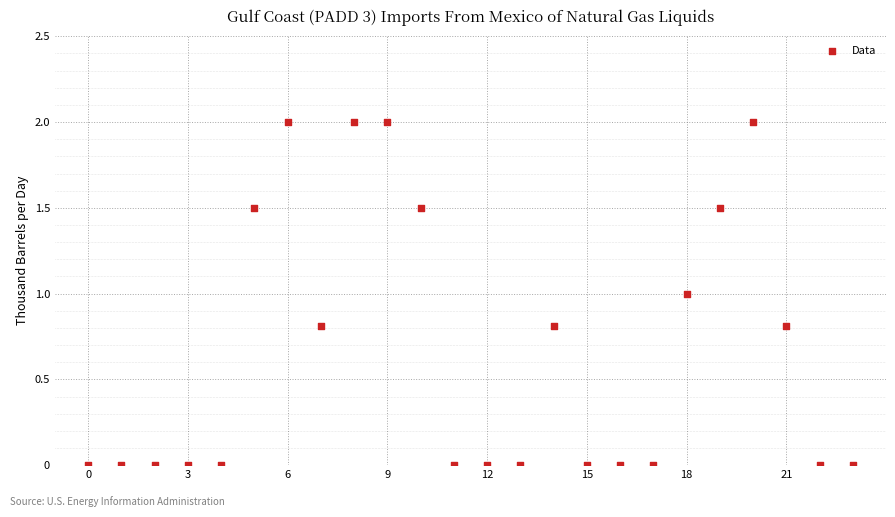

What is the range of Y values (max minus min)?

2.0